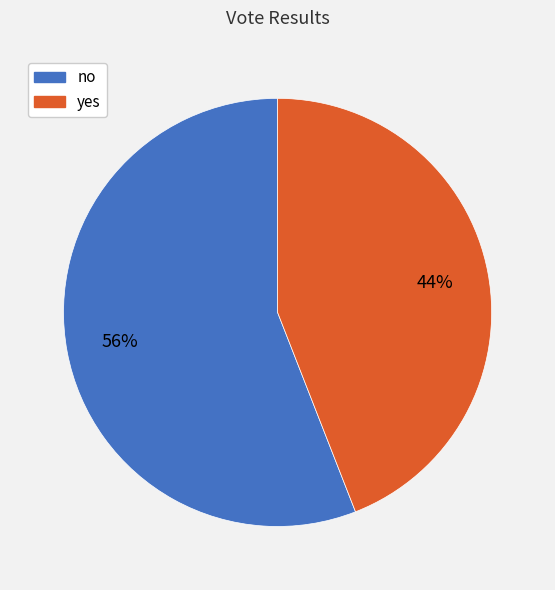

Do no and yes together represent more than half of the pie?

Yes